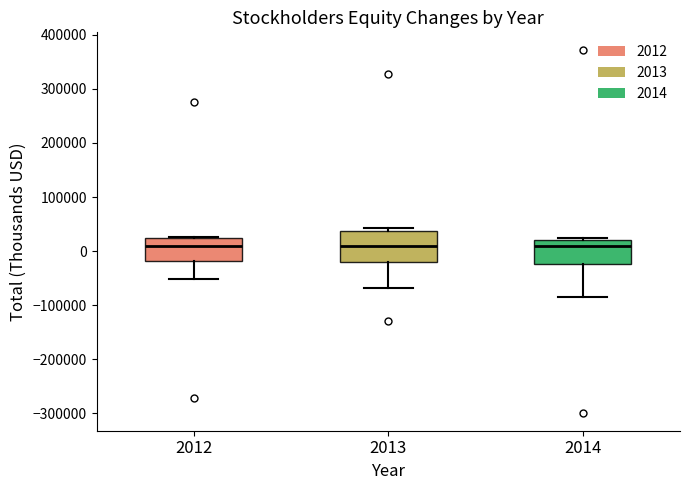

Which box is the tallest, from its lower edge to its upper edge?

2013